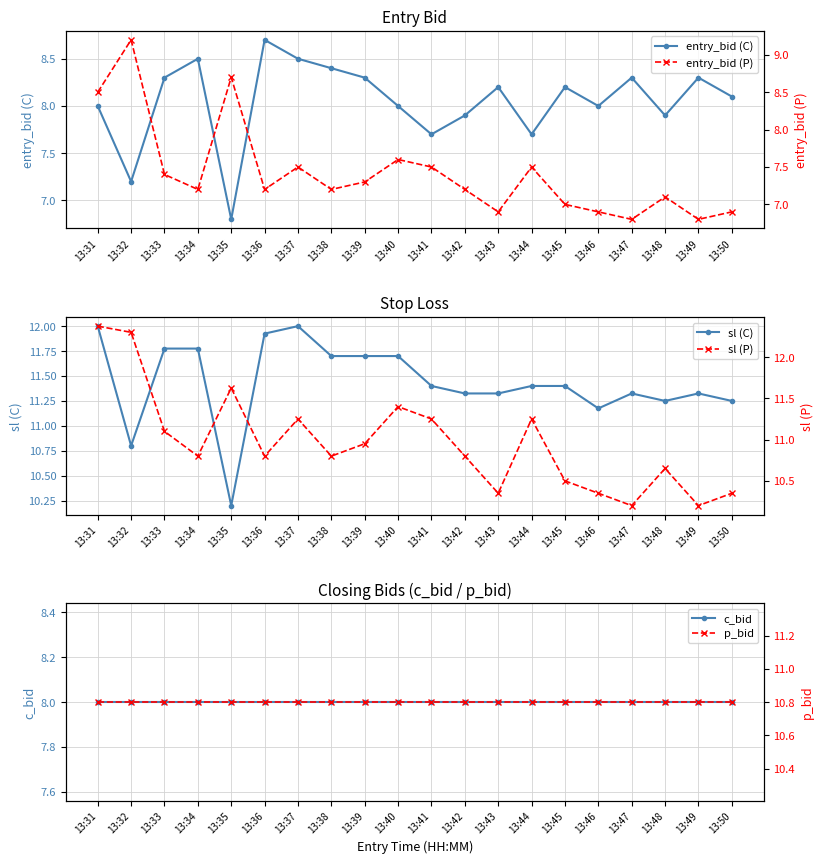

At 13:47, list the series in order from smallest to largest.

entry_bid (P), c_bid, entry_bid (C), sl (P), p_bid, sl (C)